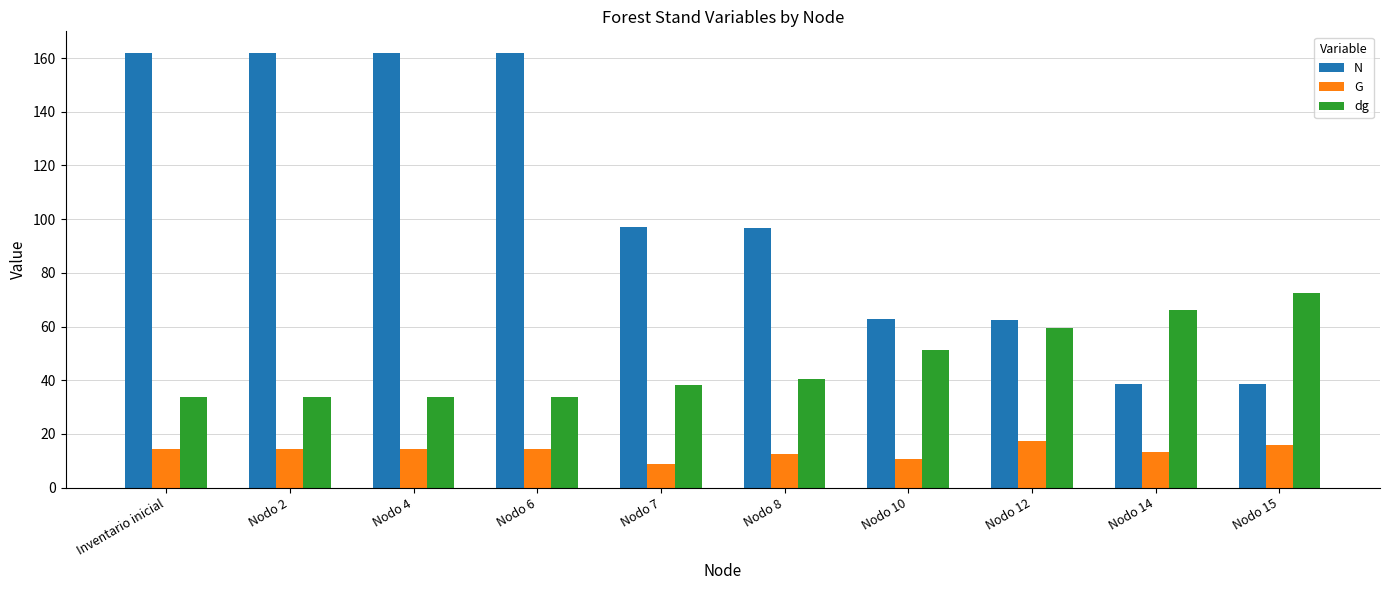

Rank the series by their average value, from highest to lowest.

N, dg, G